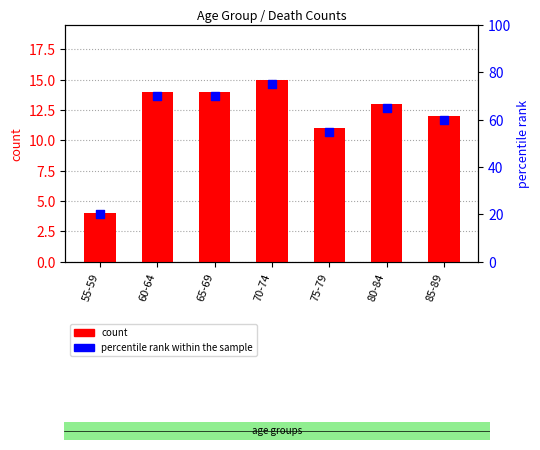

Which series contains the highest Y value?

percentile rank within the sample